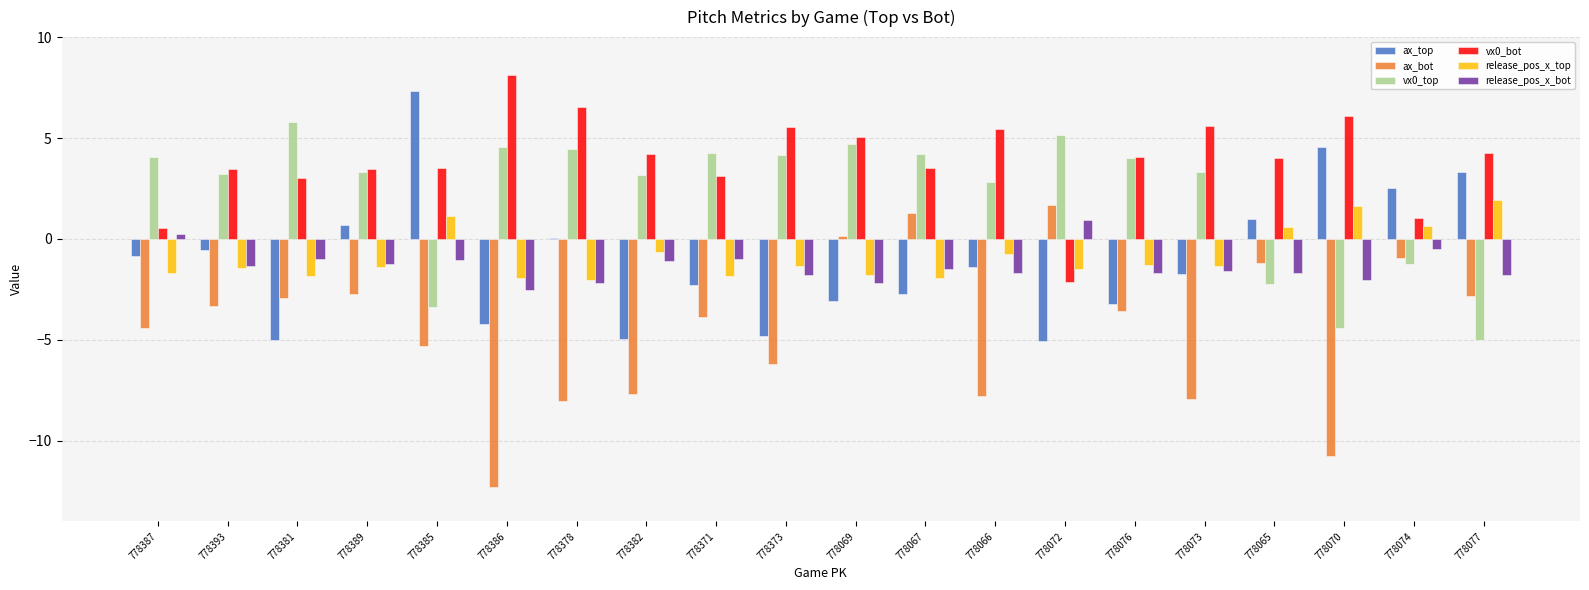

Which category has the highest value across all series?

778386